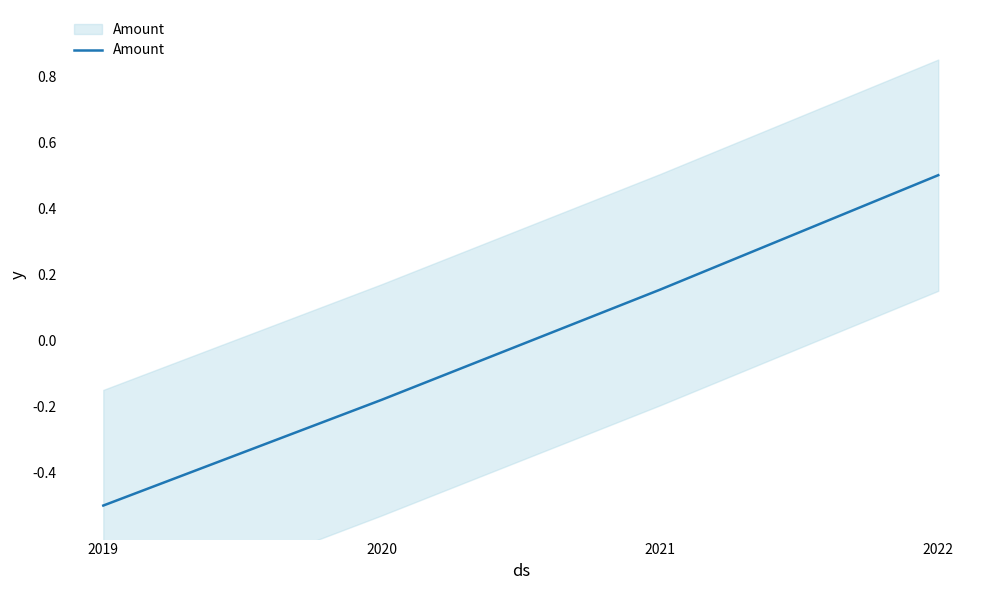

True or false: the data shows -0.2 at 2020.

True